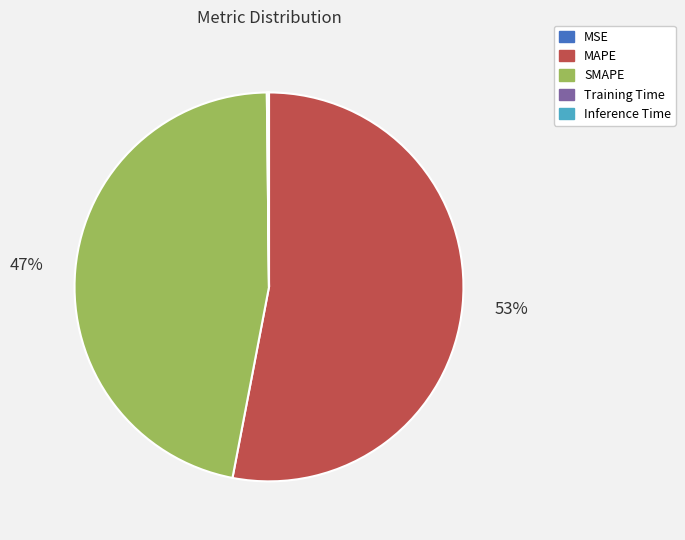

Is there any slice that represents more than half of the pie?

Yes